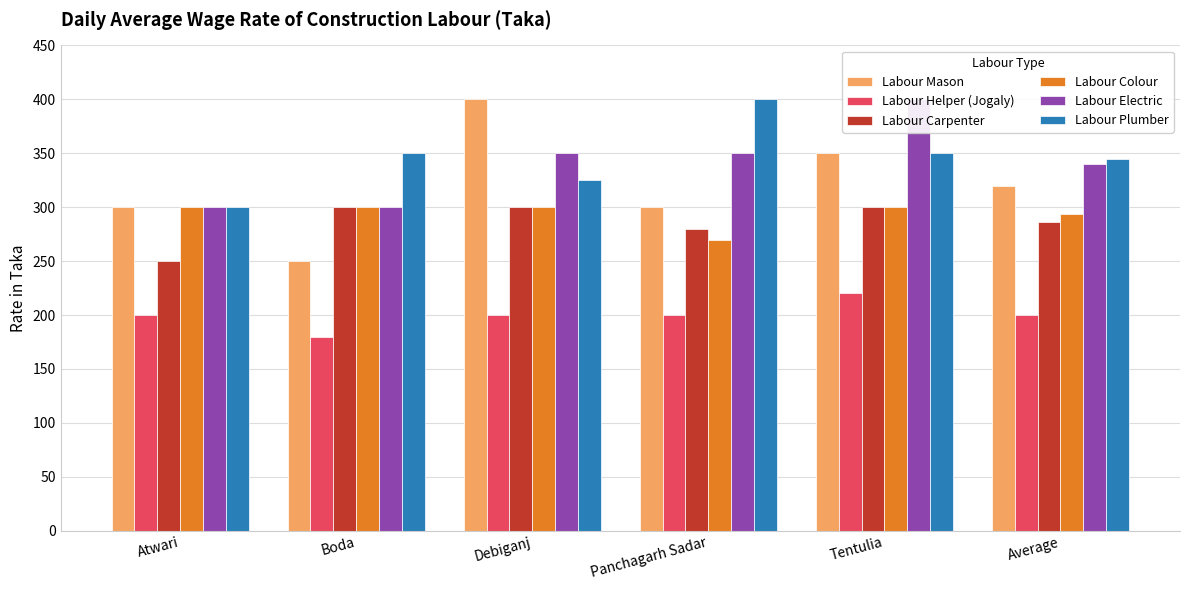

Read the Labour Colour value at Atwari, to the nearest 10.

300